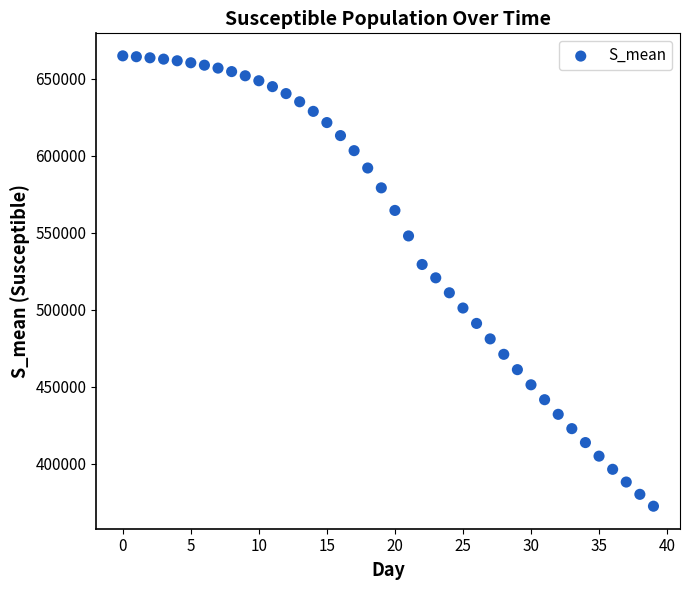

What is the range of Y values (max minus min)?

292555.5